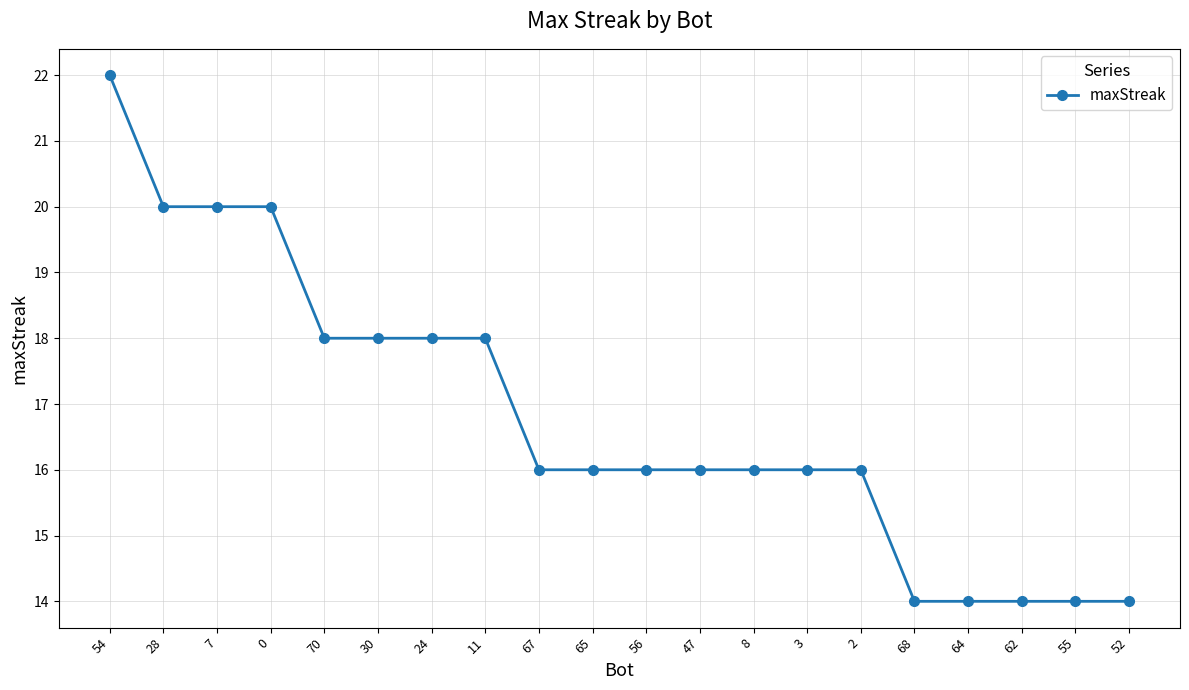

What is the value of the 18th point from the left?

14